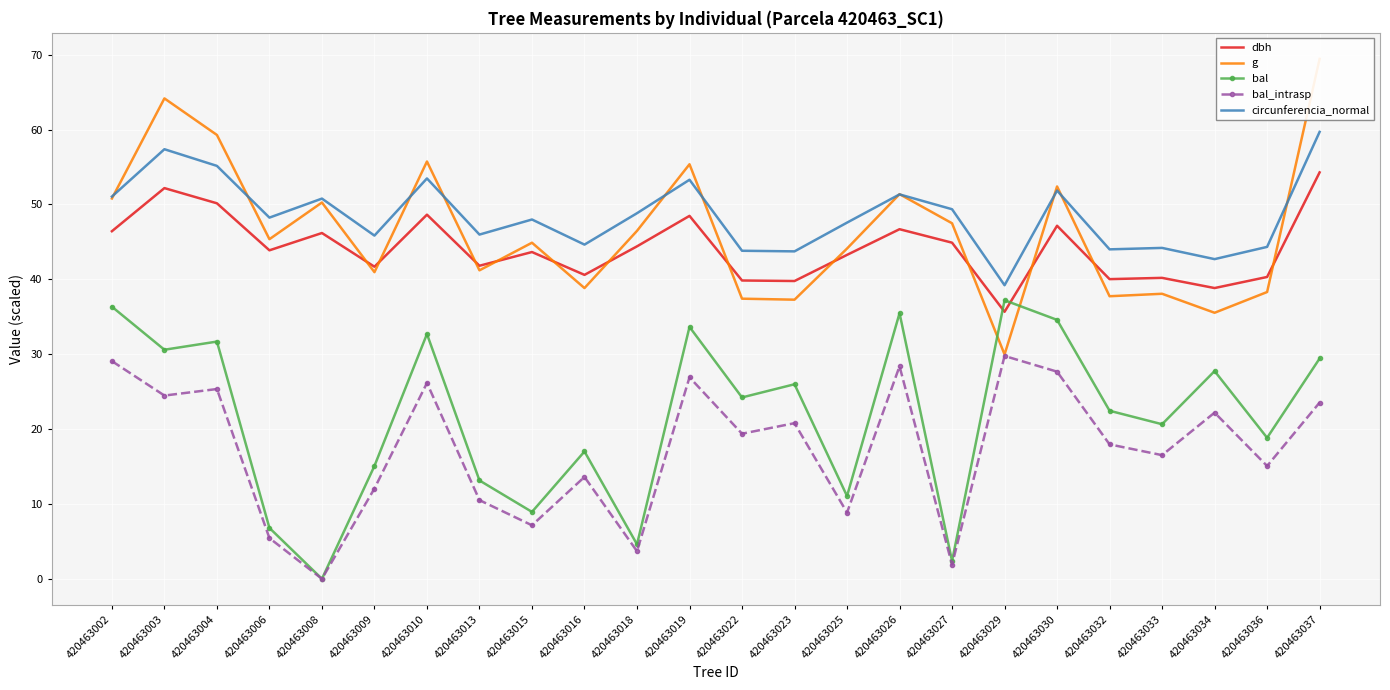

At how many categories does at least one series exceed 1?

24